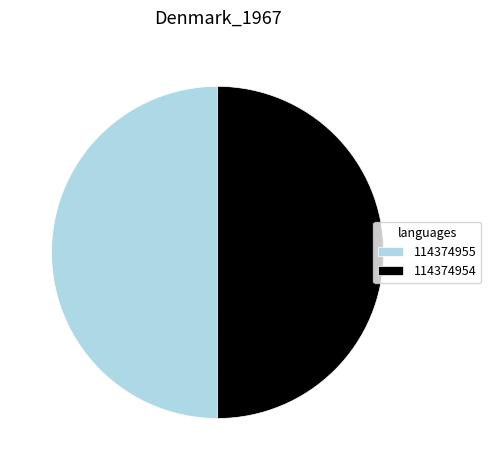

What is the ratio of the value at 114374954 to the value at 114374955?

1.0